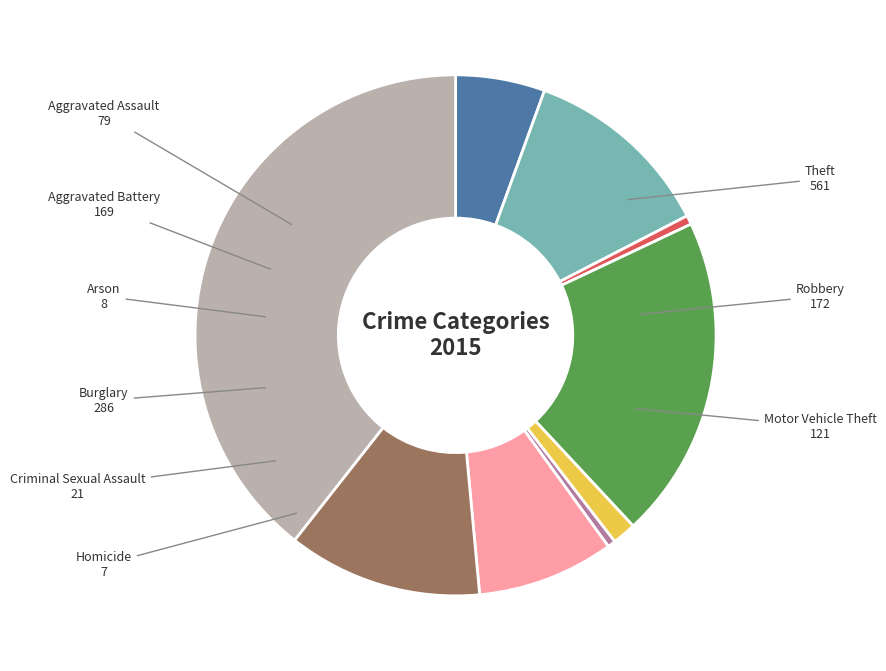

Count the number of slices in the pie.

9